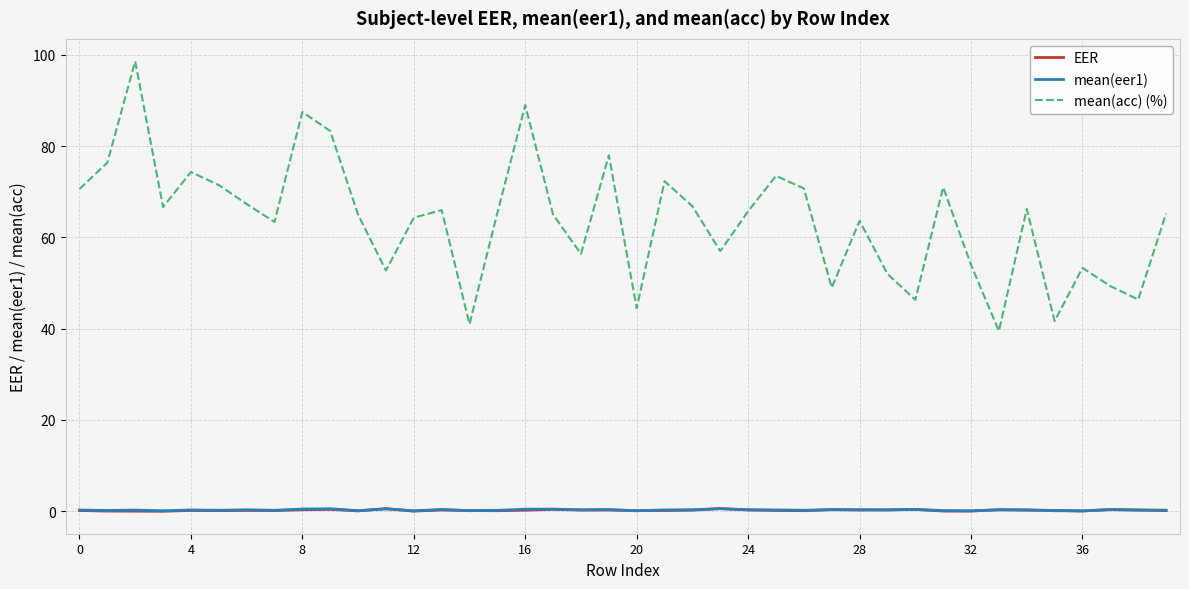

Is this an area chart (filled region under the line)?

No